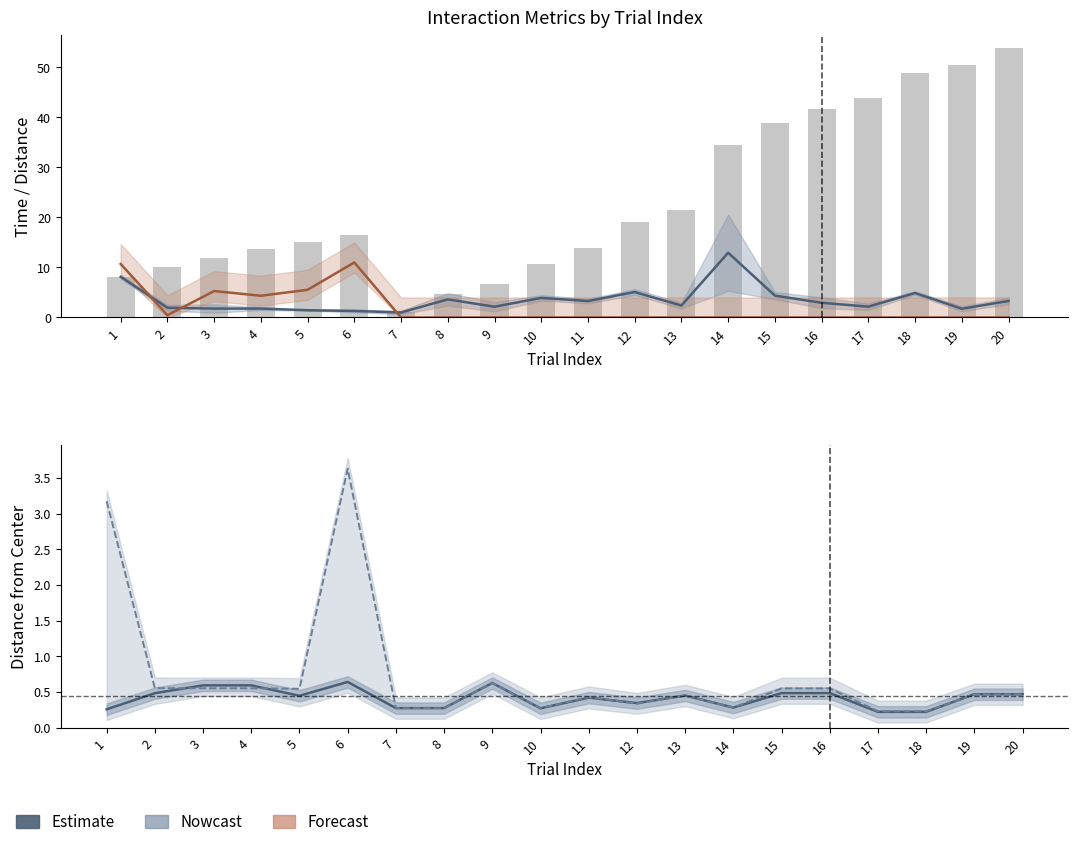

What is the maximum value shown in the chart?

53.8